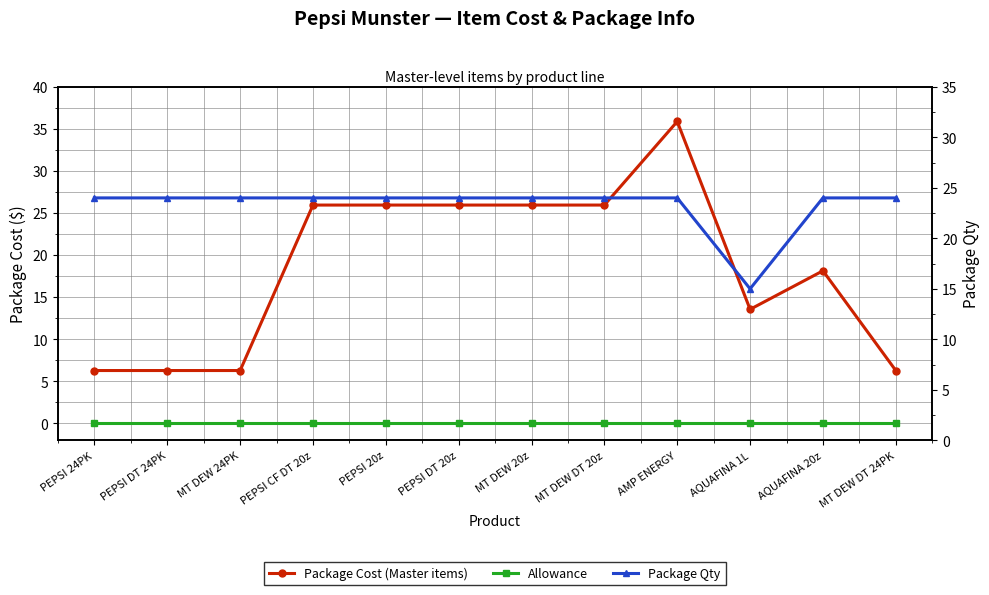

At which category is the sum across all series the highest?

AMP ENERGY